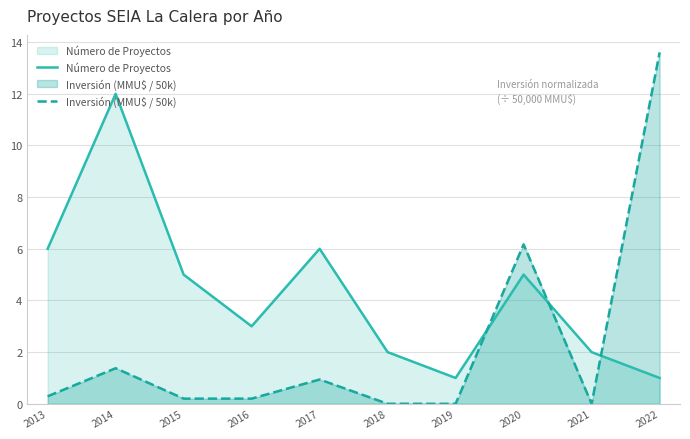

Rank the categories by Número de Proyectos value from lowest to highest.

2019, 2022, 2018, 2021, 2016, 2015, 2020, 2013, 2017, 2014